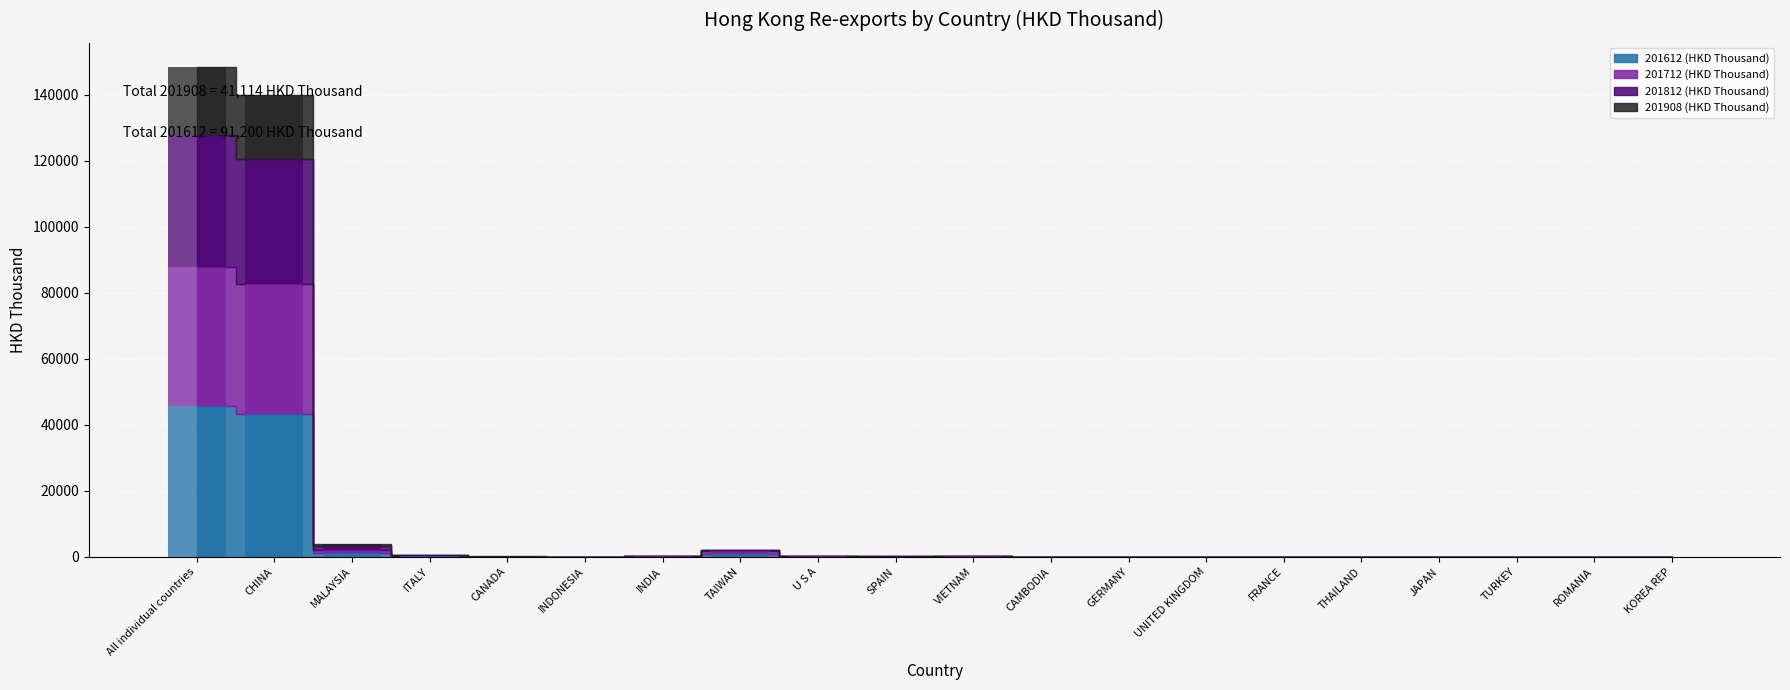

What is the minimum value for 201908 (HKD Thousand)?

3.6